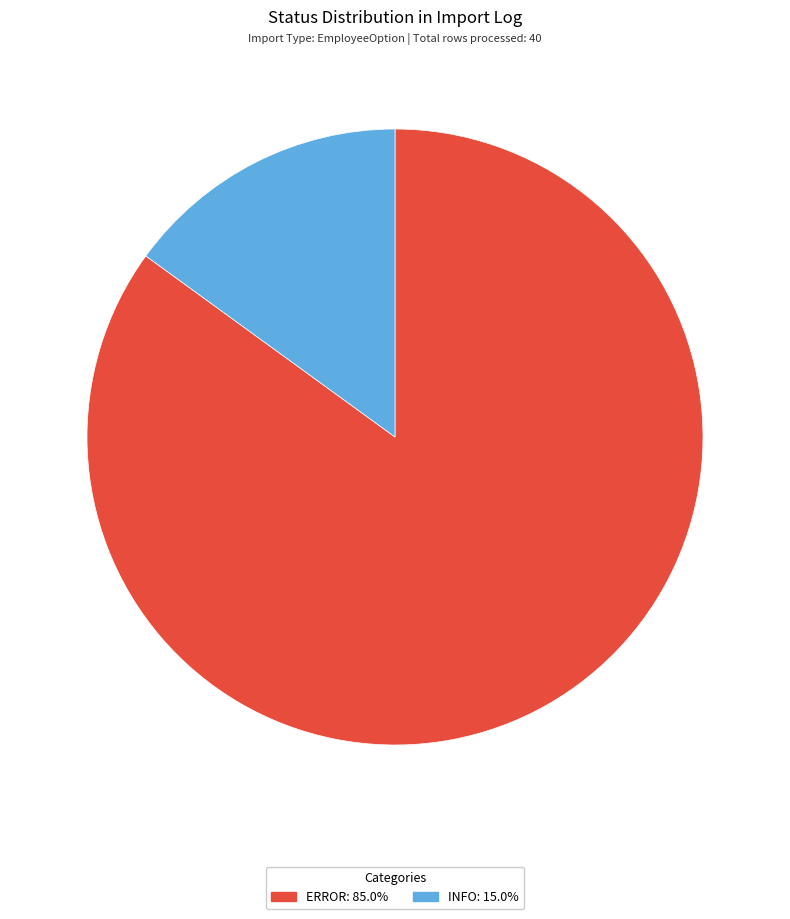

True or false: ERROR accounts for 85% of the total.

True